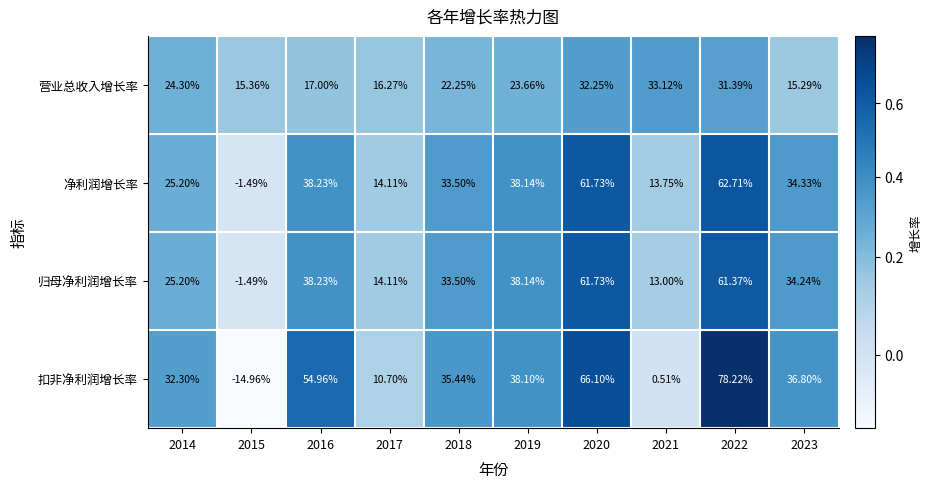

What is the maximum value shown in the chart?

78.2